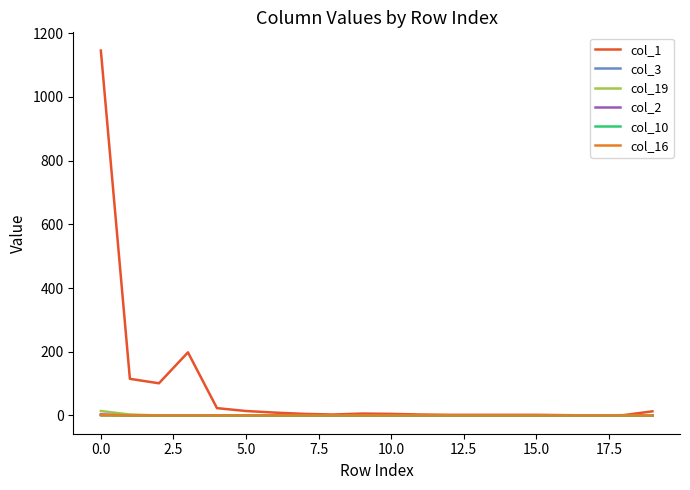

What is the greatest value displayed?

1145